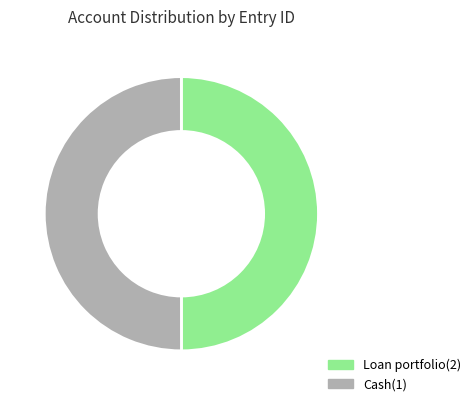

True or false: Loan portfolio(2) accounts for 50% of the total.

True